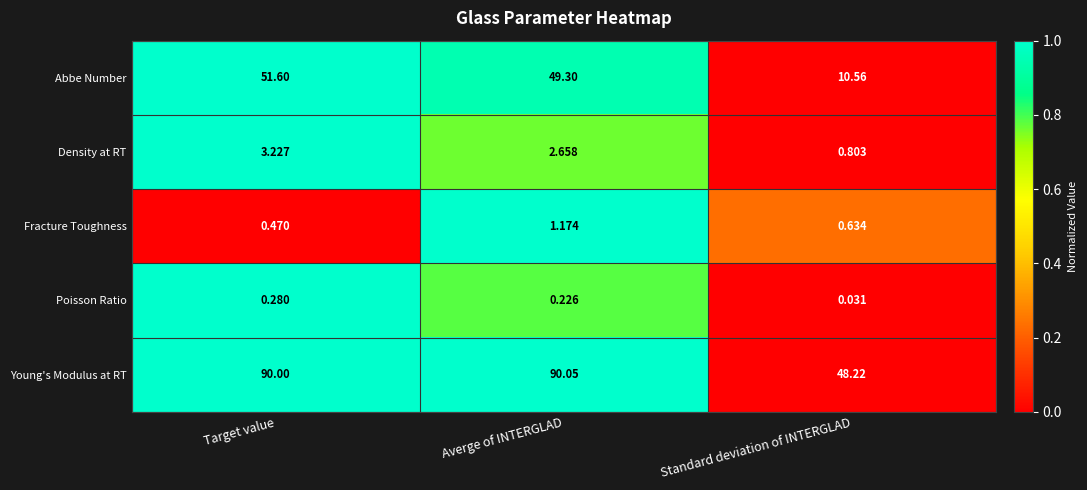

Which series changed the most between Averge of INTERGLAD and Standard deviation of INTERGLAD?

Young's Modulus at RT